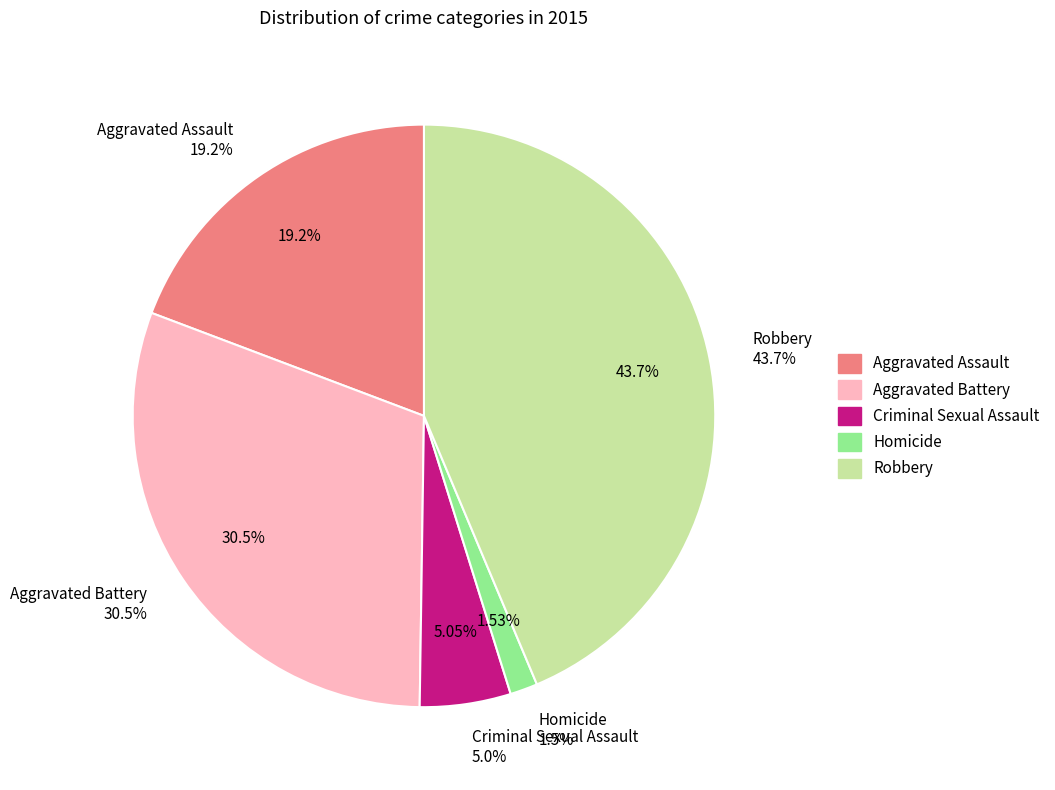

Which has a higher value, Homicide or Criminal Sexual Assault?

Criminal Sexual Assault